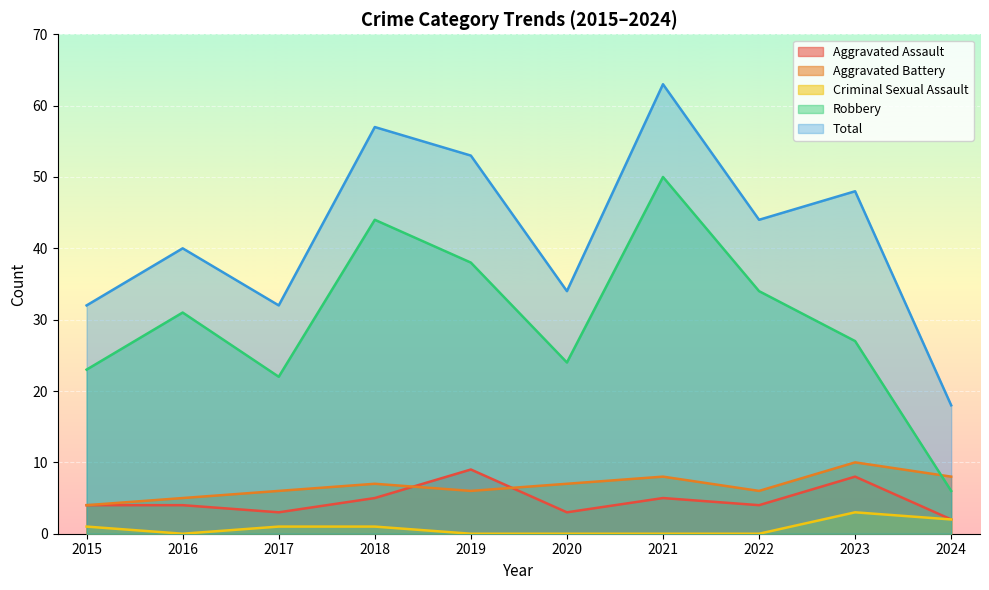

True or false: Total and Aggravated Assault cross at least once.

False